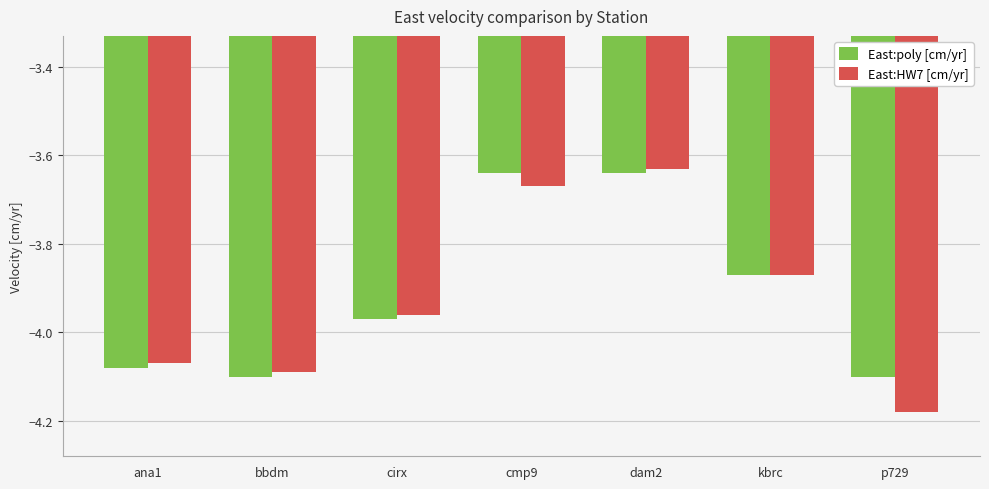

How many groups of bars are there?

7